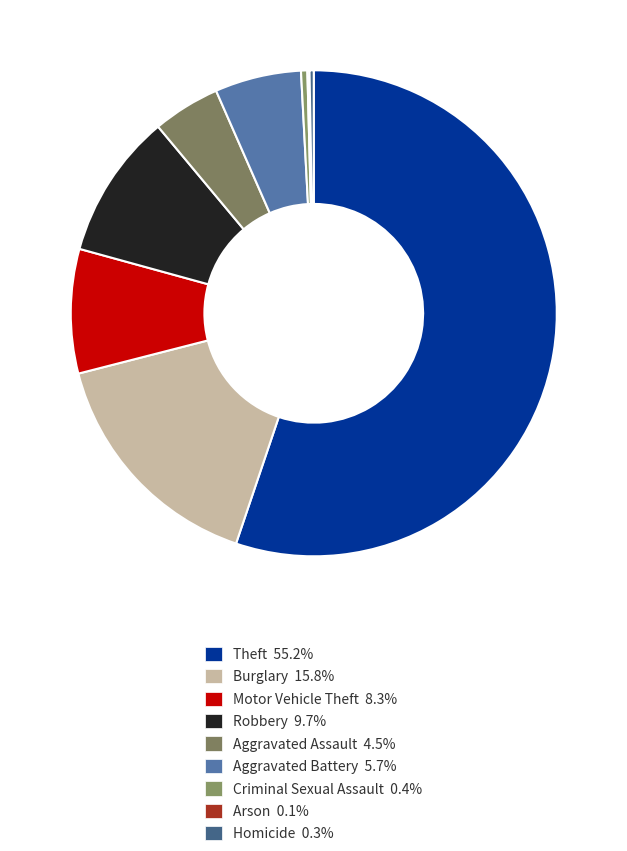

Which category accounts for the majority?

Theft